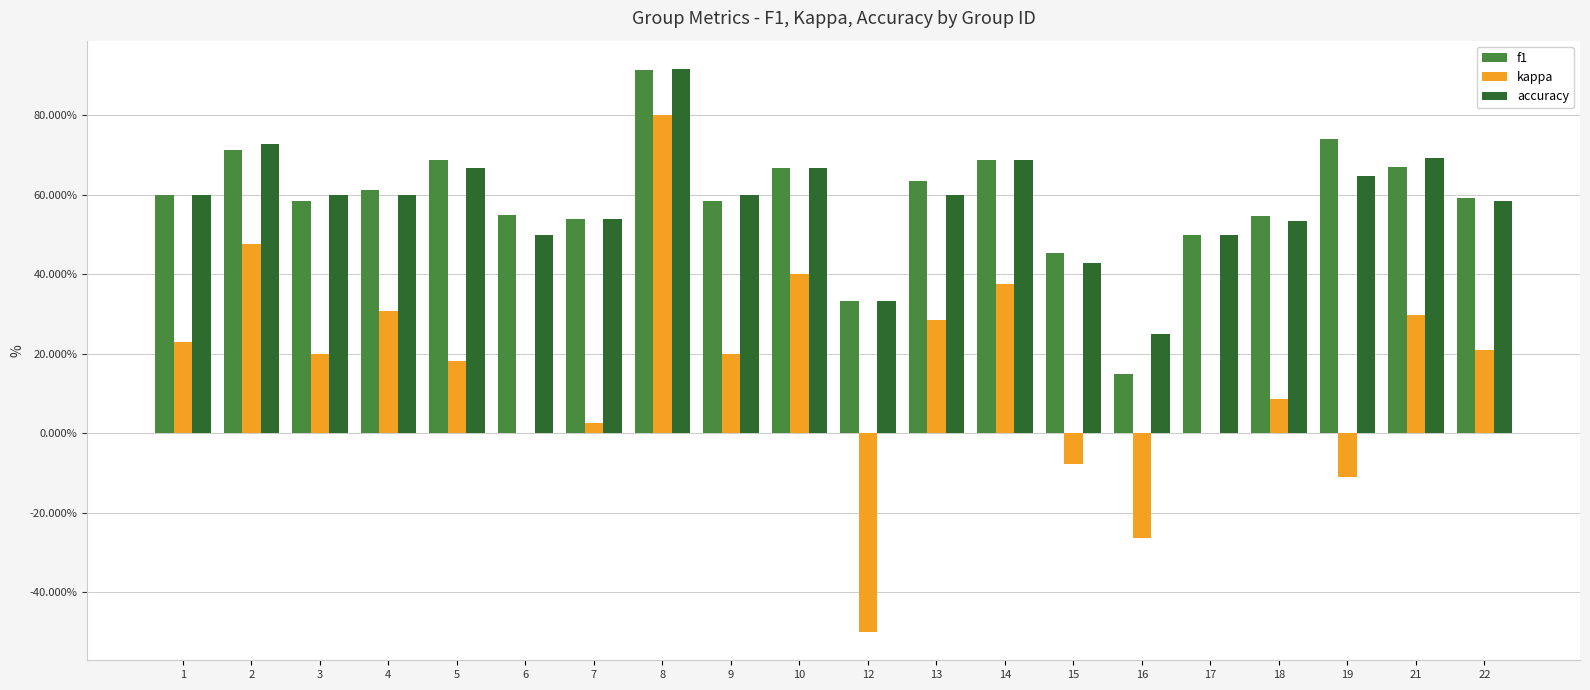

What is the difference between the accuracy values at 6 and 19?

0.1